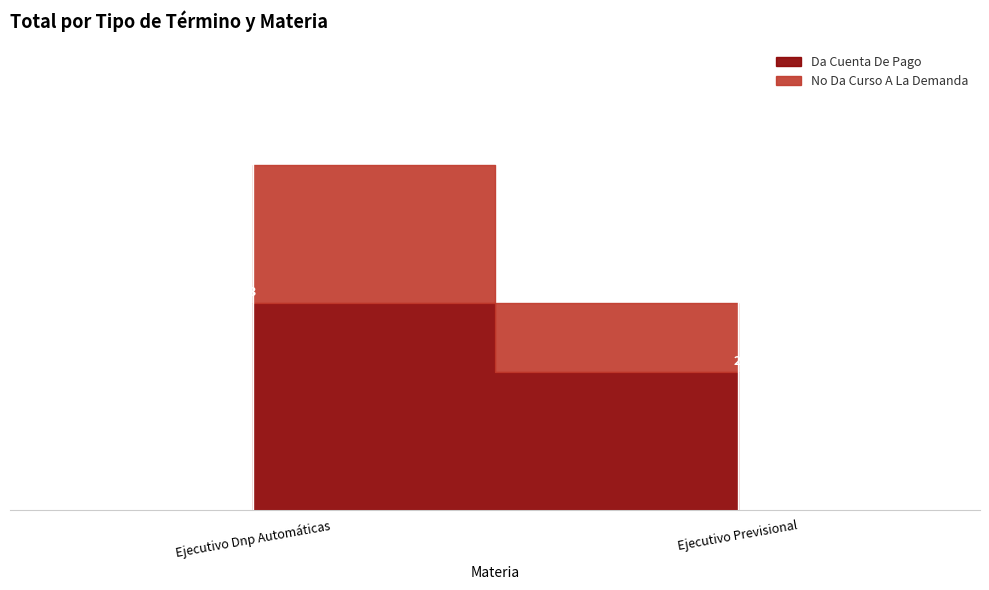

Rank the series by their average value, from lowest to highest.

No Da Curso A La Demanda, Da Cuenta De Pago